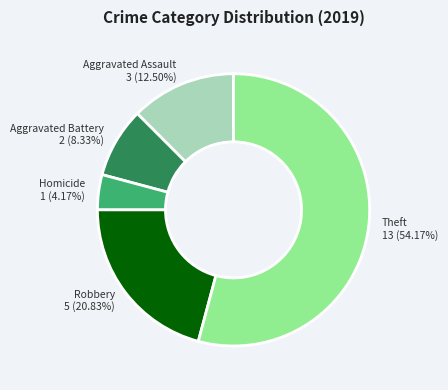

How many slices are in this pie chart?

5